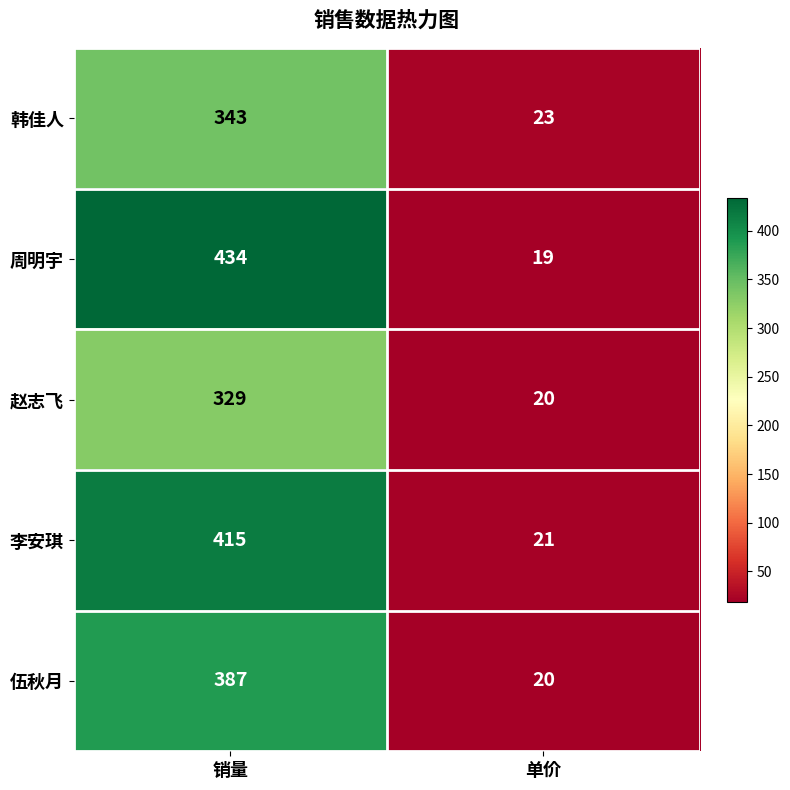

Is the value of 赵志飞 at 单价 greater than the value of 李安琪 at 销量?

No